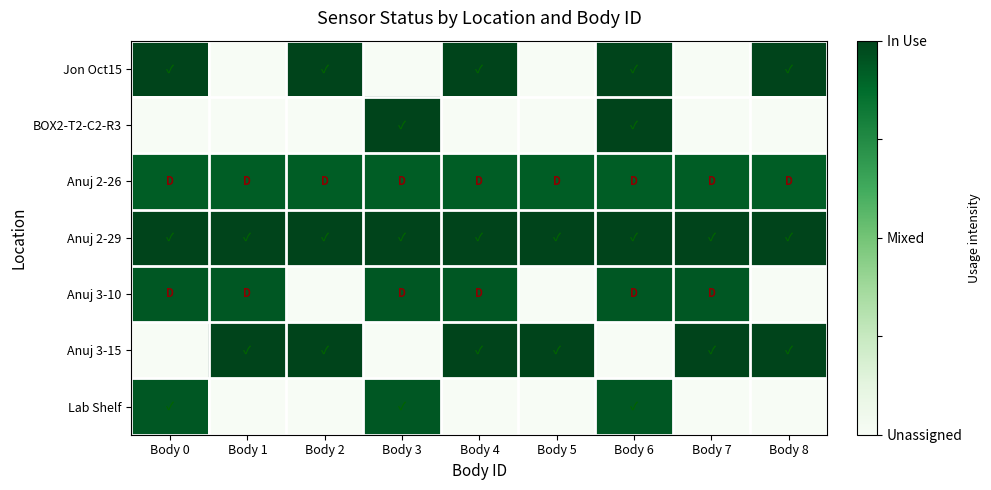

List the series in order of their peak value, highest first.

Jon Oct15, BOX2-T2-C2-R3, Anuj 2-29, Anuj 3-15, Anuj 3-10, Lab Shelf, Anuj 2-26